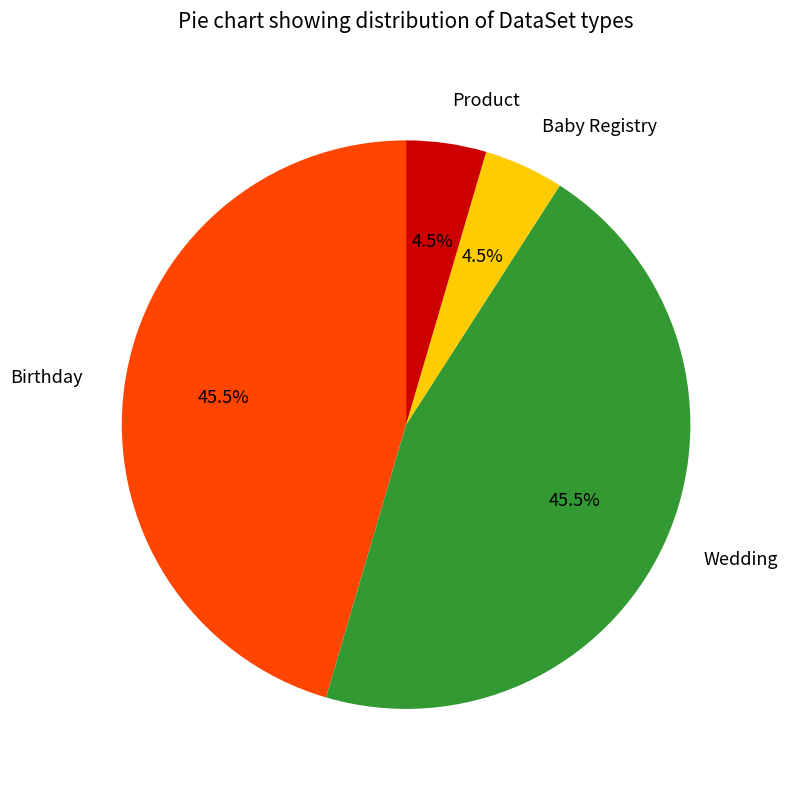

To the nearest percent, what is the difference between the Baby Registry and Birthday slice percentages?

41%